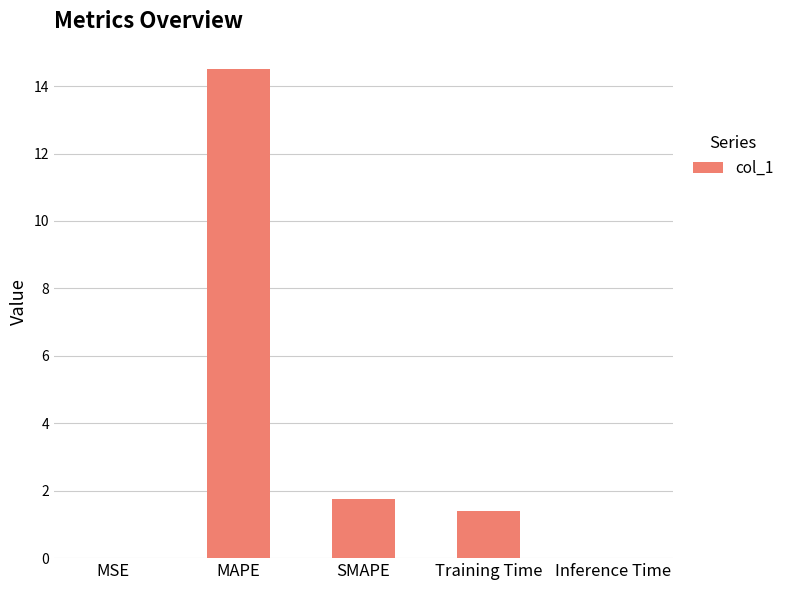

The value at Training Time is 1.4. True or false?

True